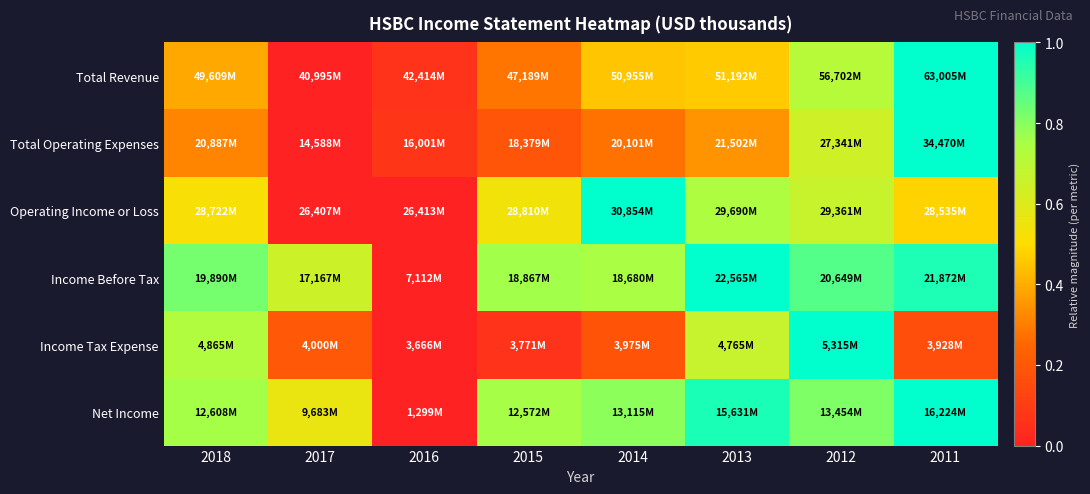

At which category does the chart reach its minimum across all series?

2017